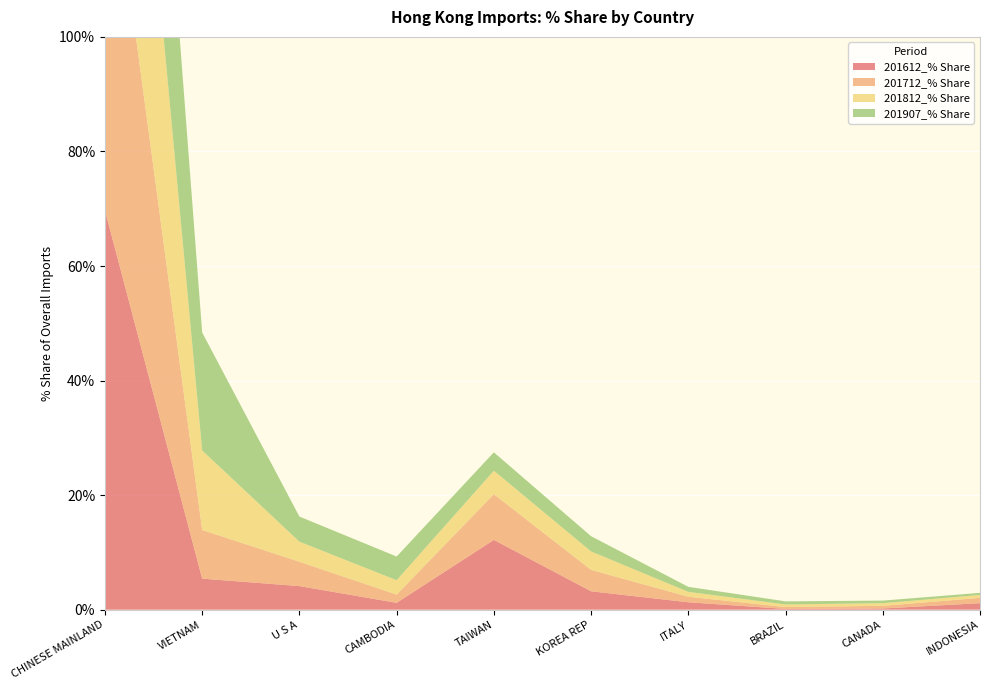

Reading left to right, extract all data points from this chart.

201612_% Share: 69.7	5.4	4.1	1.2	12.2	3.2	1.3	0.1	0.2	1.1
201712_% Share: 70.5	8.5	4.2	1.4	8.0	3.7	1.0	0.3	0.5	0.9
201812_% Share: 69.5	13.9	3.5	2.5	4.1	3.2	0.9	0.5	0.5	0.5
201907_% Share: 61.4	20.6	4.4	4.1	3.2	2.7	0.9	0.5	0.4	0.4